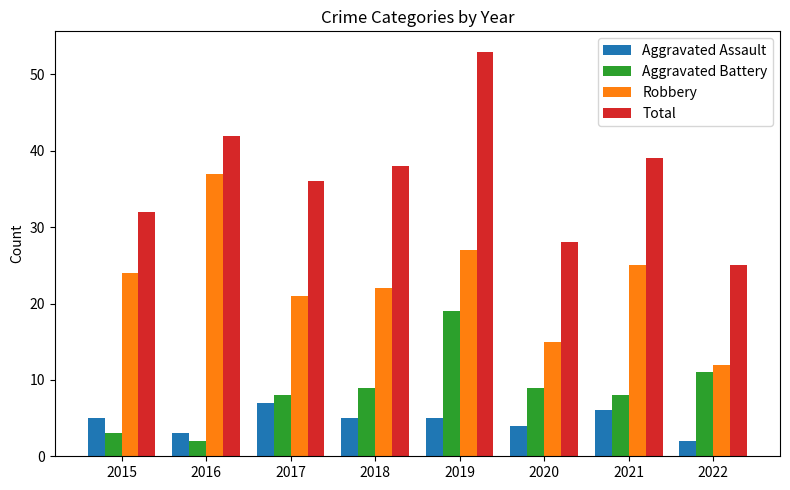

What is the sum of the Total values at 2016 and 2017?

78